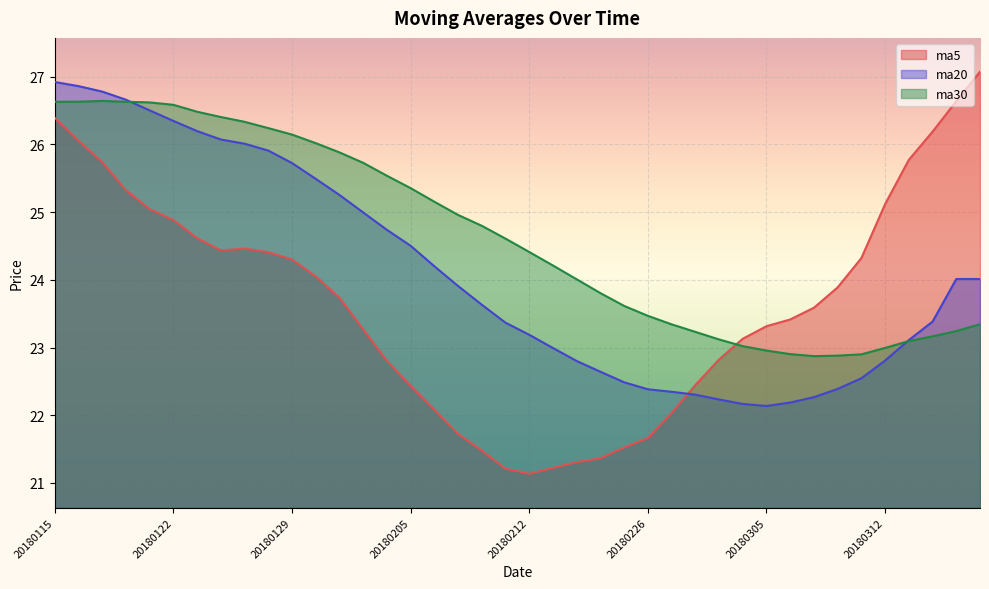

Is it true that ma5 equals 21.7 at 20180226?

True